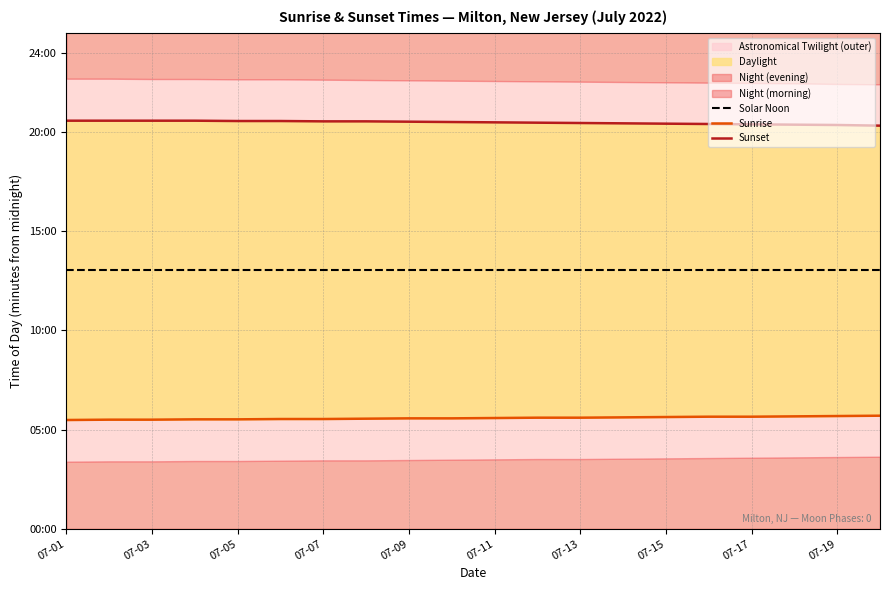

True or false: Solar Noon and Sunset cross at least once.

False